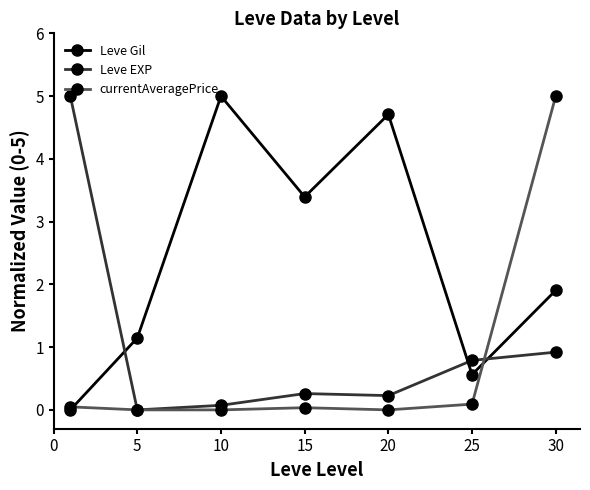

At how many categories does at least one series exceed 4?

4